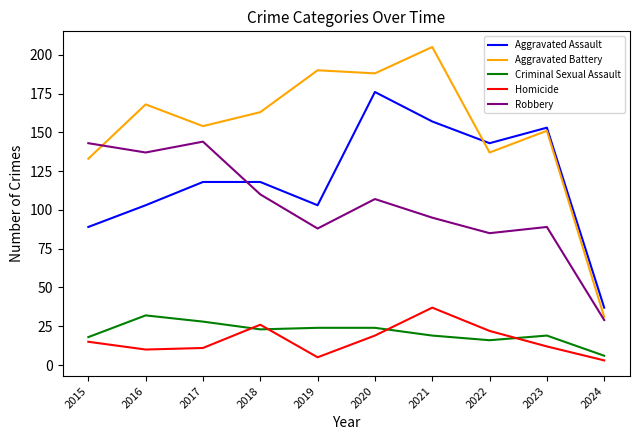

How many distinct data groups are displayed?

5